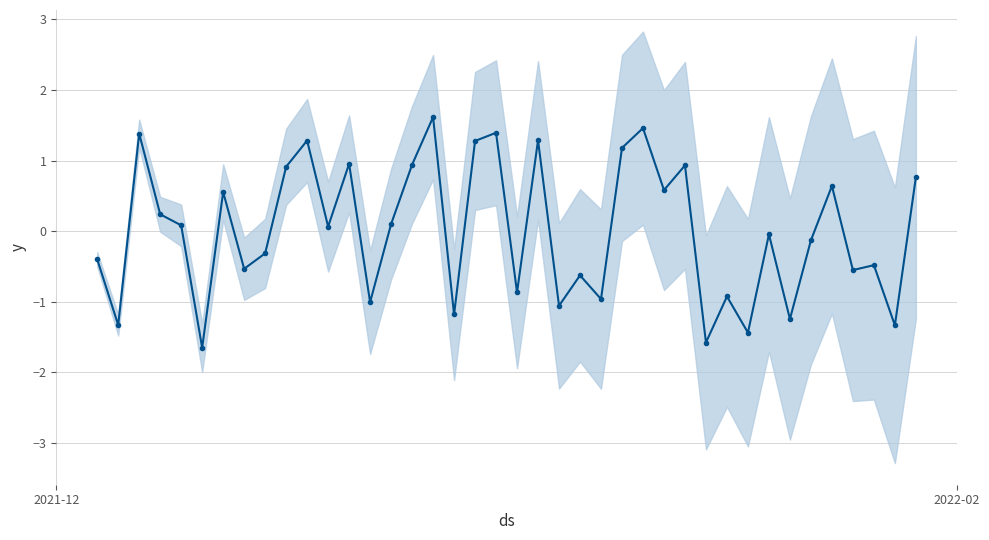

Is this an area chart (filled region under the line)?

No